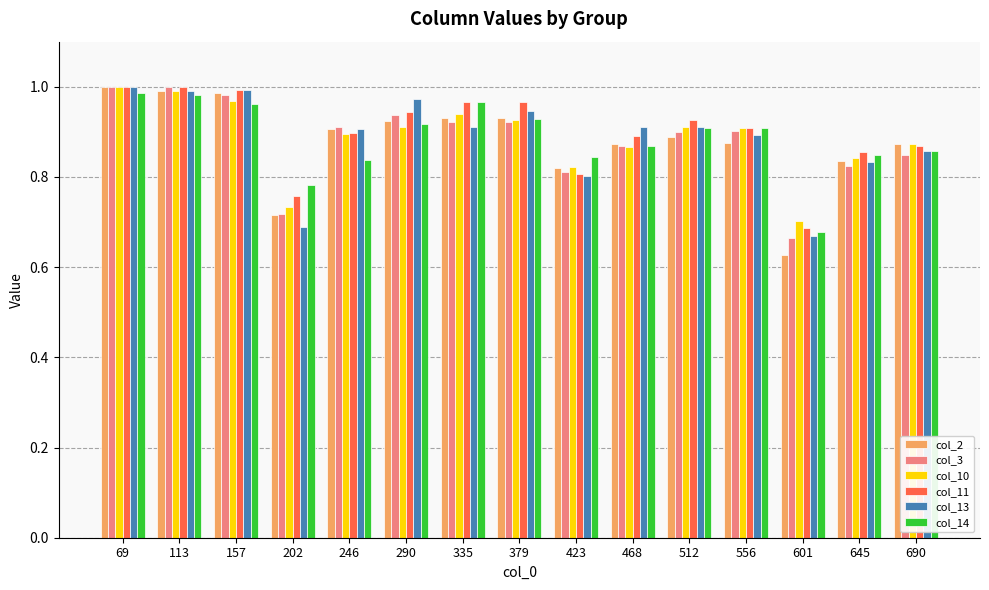

Which category has the lowest value in the col_10 series?

601